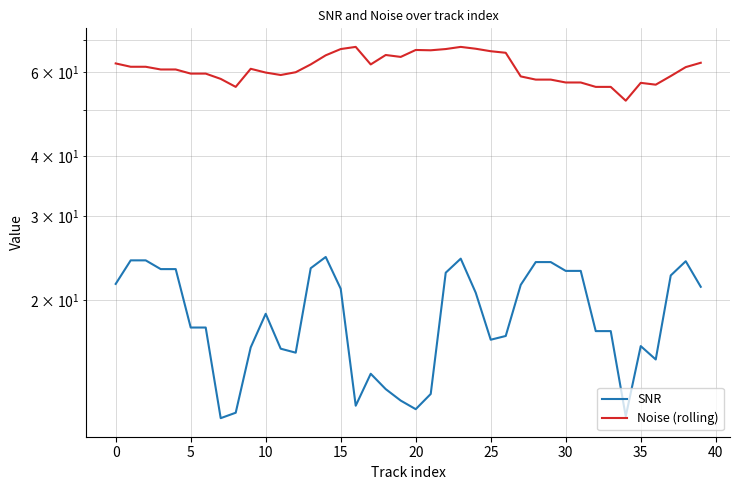

Which series has the widest spread of values?

Noise (rolling)